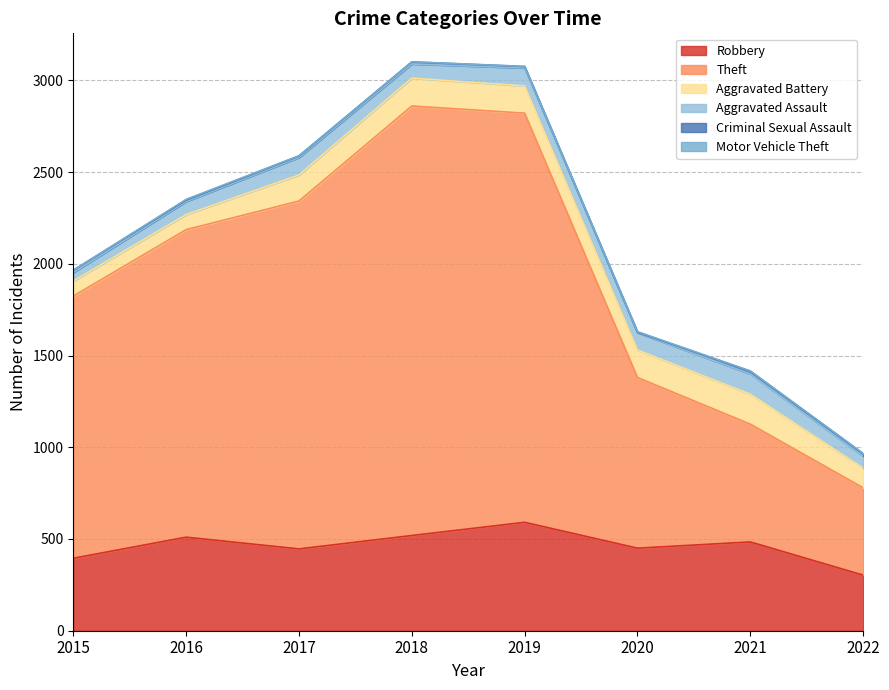

Reading left to right, extract all data points from this chart.

Robbery: 2015=395	2016=510	2017=446	2018=519	2019=591	2020=450	2021=484	2022=303
Theft: 2015=1429	2016=1676	2017=1896	2018=2341	2019=2230	2020=930	2021=642	2022=476
Aggravated Battery: 2015=82	2016=82	2017=142	2018=152	2019=148	2020=150	2021=163	2022=107
Aggravated Assault: 2015=46	2016=71	2017=95	2018=77	2019=98	2020=94	2021=110	2022=65
Criminal Sexual Assault: 2015=12	2016=8	2017=8	2018=11	2019=8	2020=3	2021=15	2022=13
Motor Vehicle Theft: 2015=1	2016=4	2017=2	2018=1	2019=1	2020=3	2021=2	2022=2